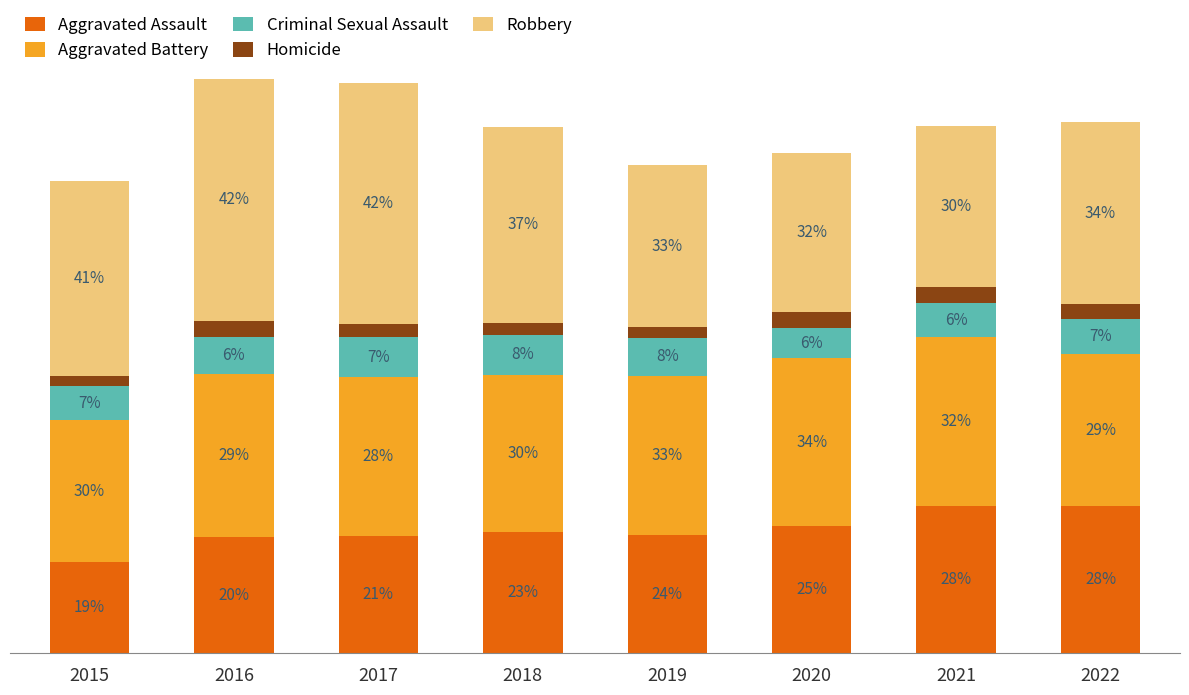

The value of Homicide at 2015 is 496. True or false?

True